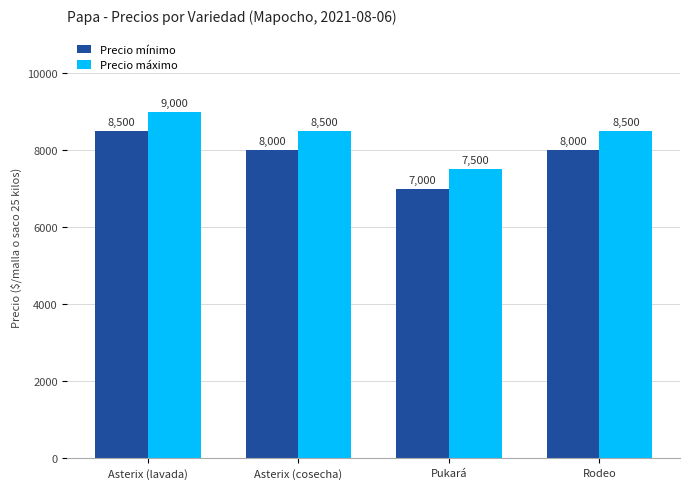

What is the sum of the Precio máximo values at Pukará and Rodeo?

16000